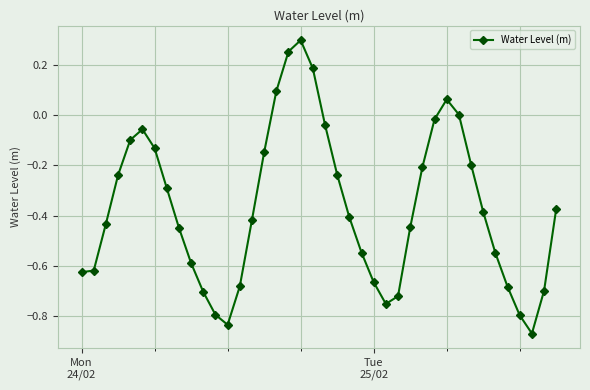

What is the sum of all values?

-14.8